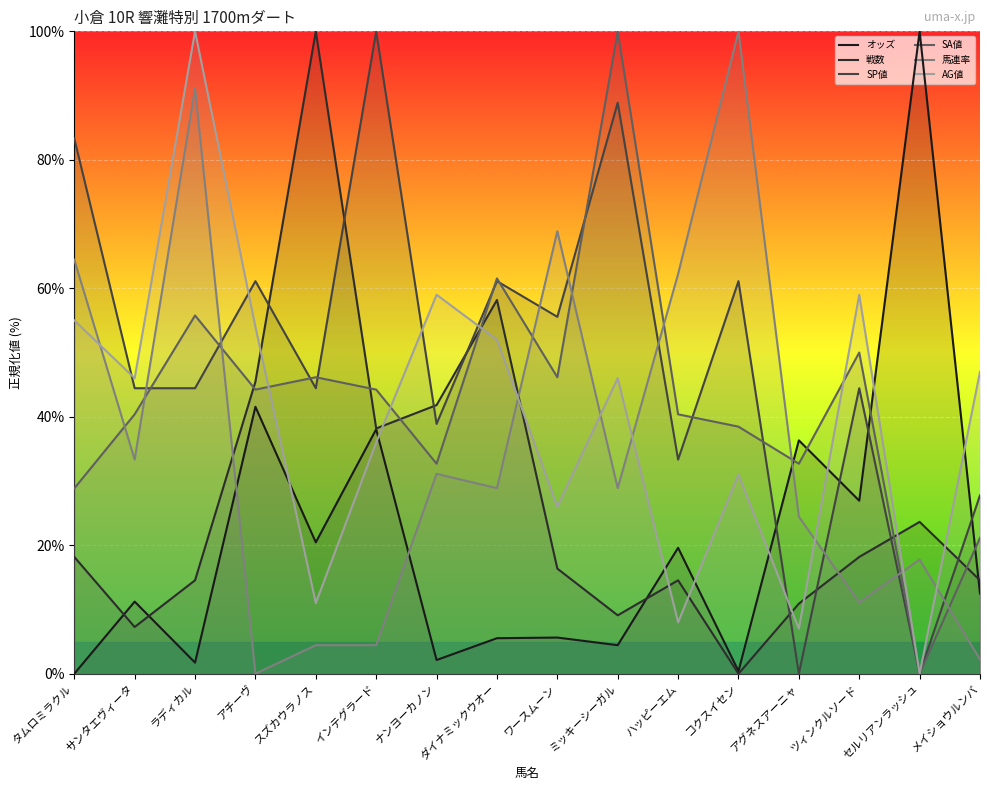

How many values in the オッズ series exceed 12?

8